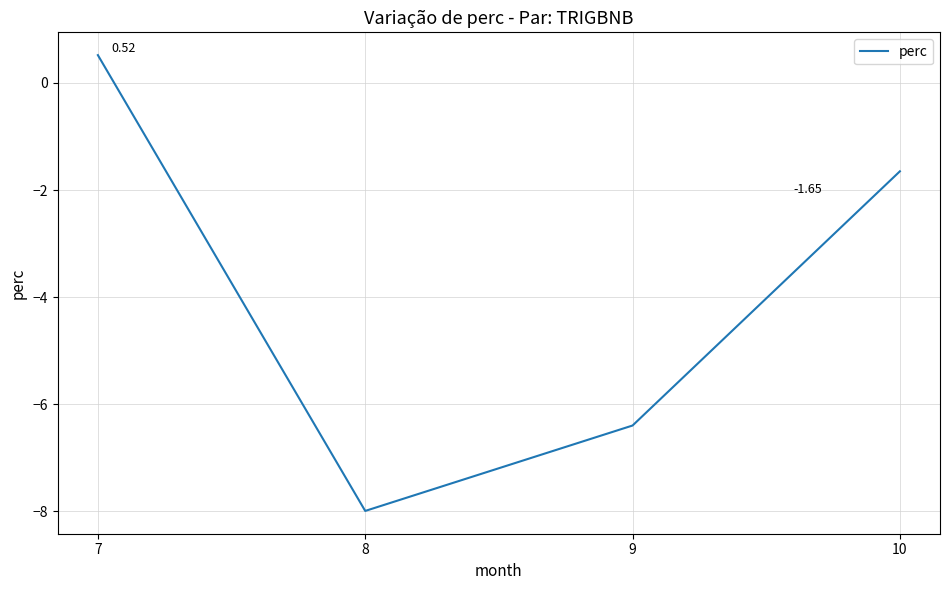

Where is the data nearest to the value -3?

10